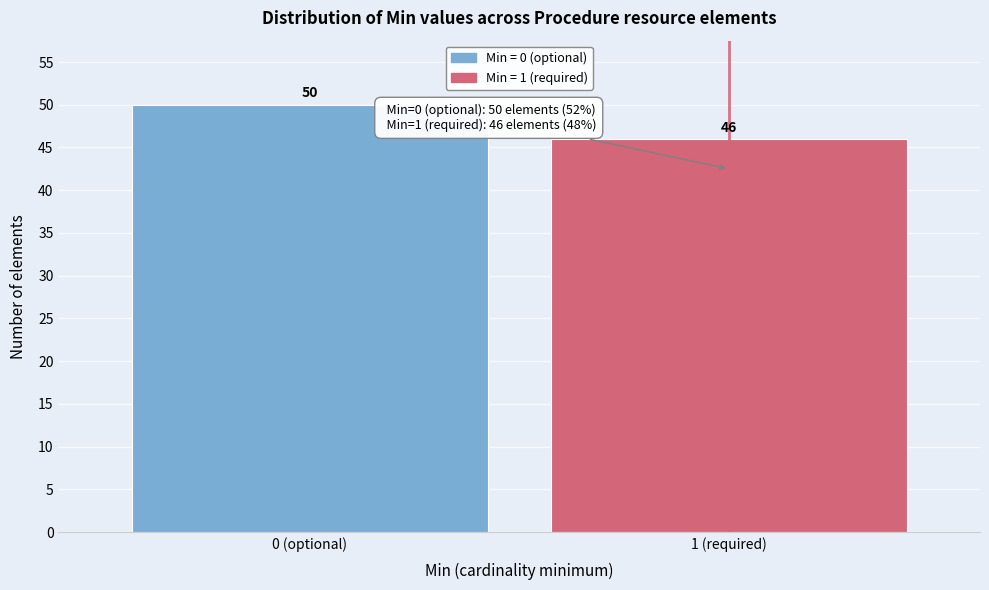

Reading left to right, what are all the values shown in this chart?

50	46